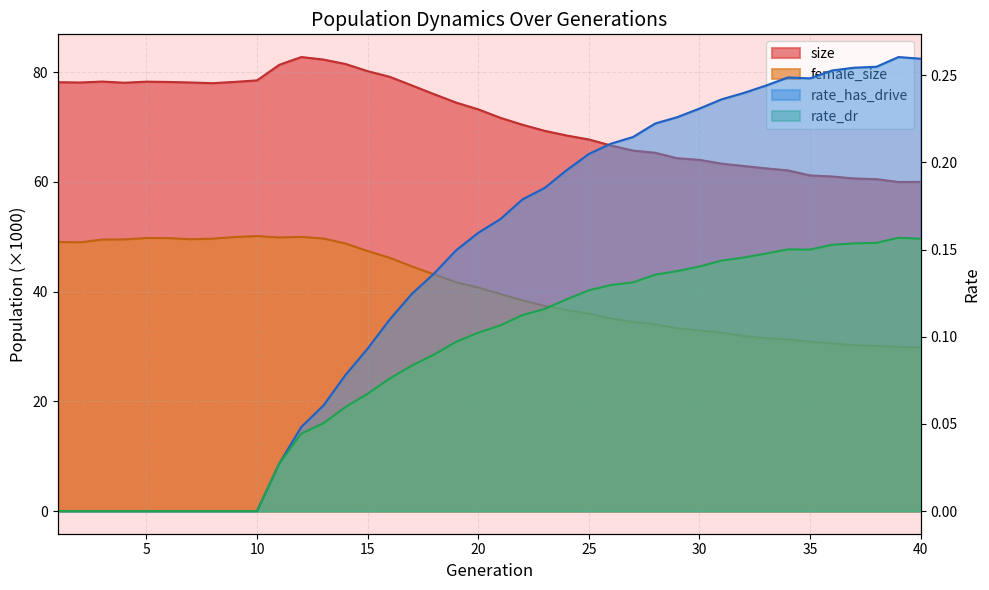

What is the difference between the maximum and minimum values in the size series?

22.8